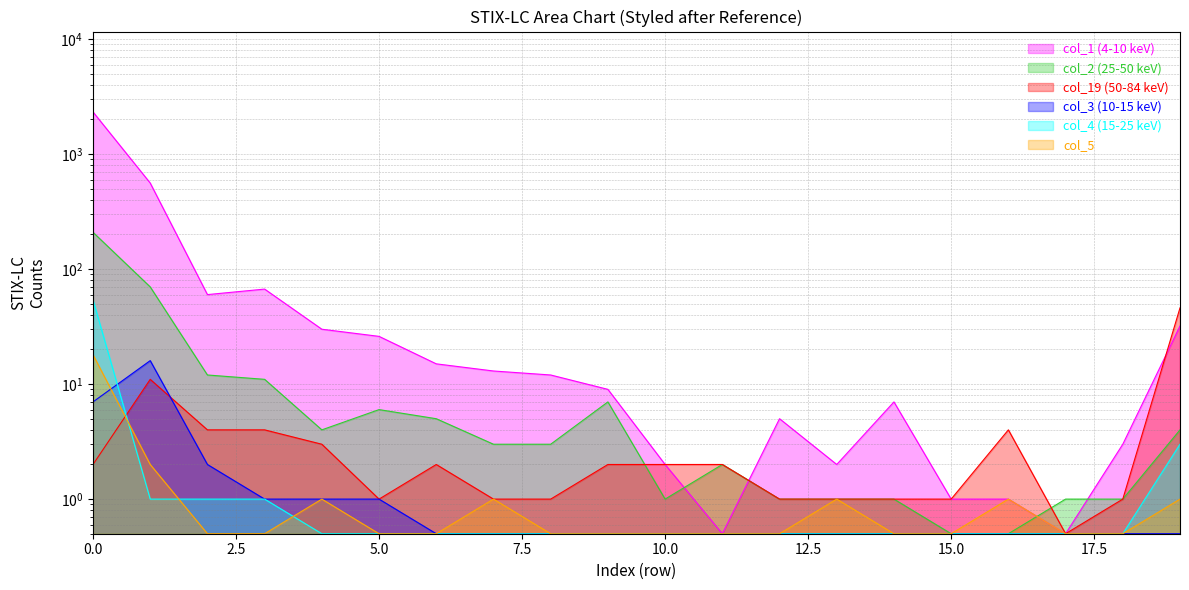

Which series changed the most between 1 and 13?

col_1